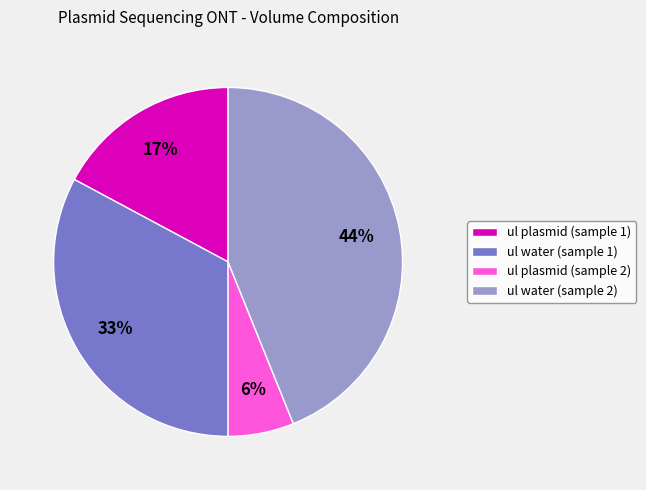

Rank the categories by value from lowest to highest.

ul plasmid (sample 2), ul plasmid (sample 1), ul water (sample 1), ul water (sample 2)